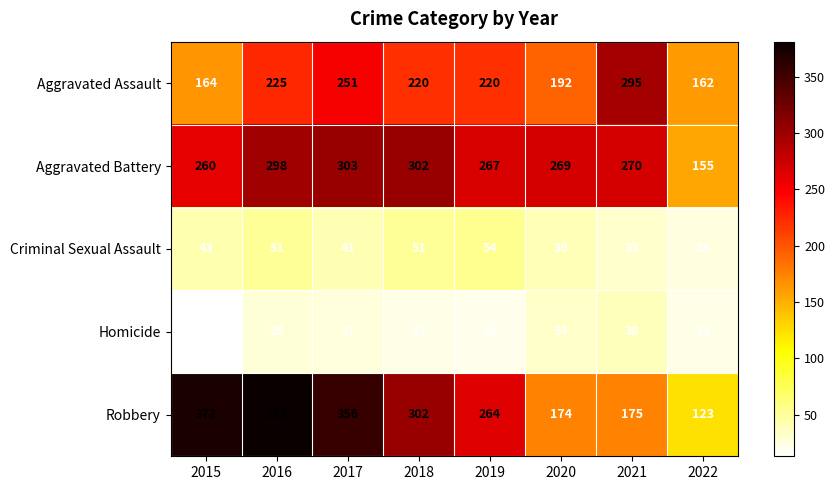

How many categories are shown in the chart?

8